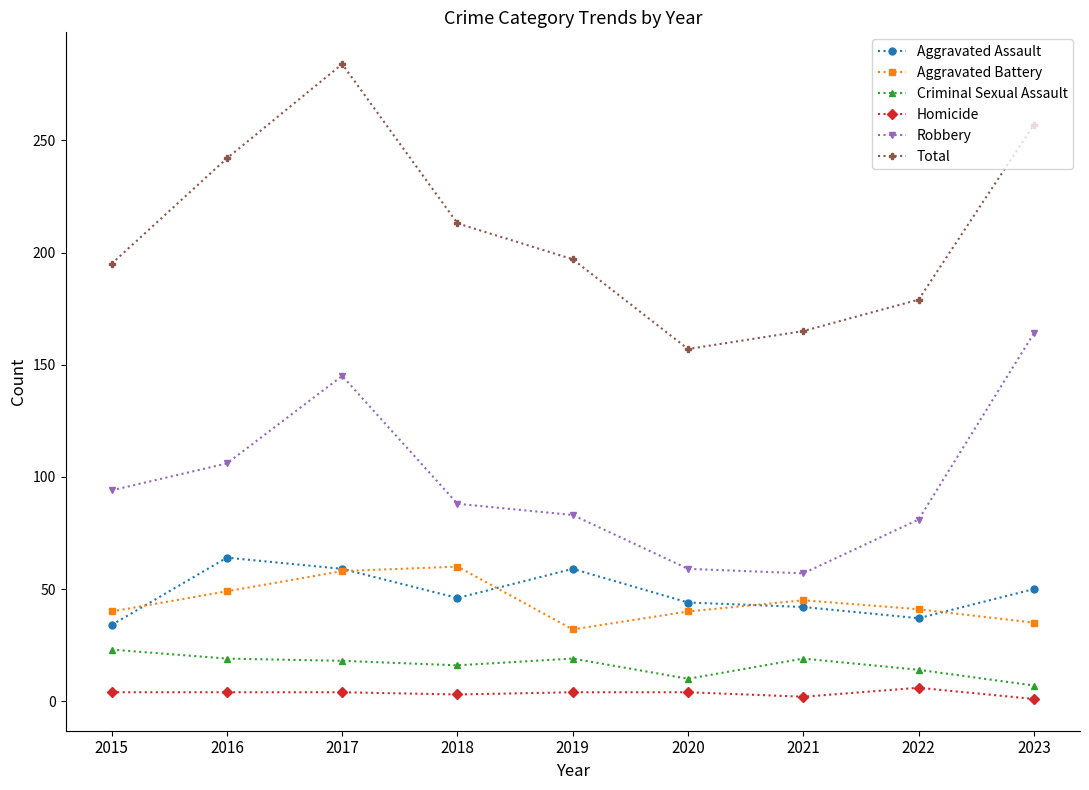

Where does the Criminal Sexual Assault series first go above 18?

2015